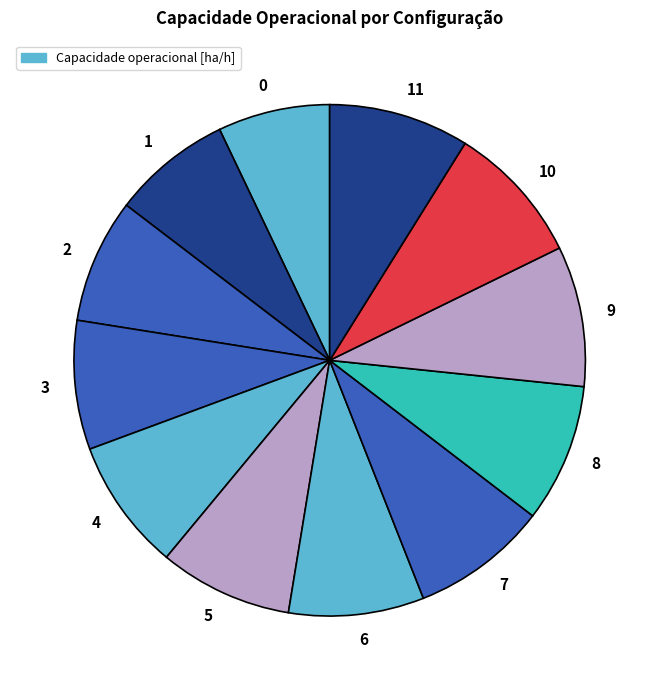

Does 11 account for over 50% of the chart?

No